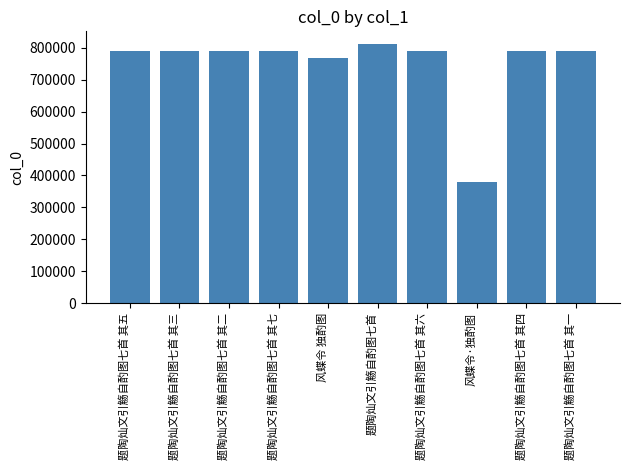

What is the difference between the maximum and minimum values?

431064